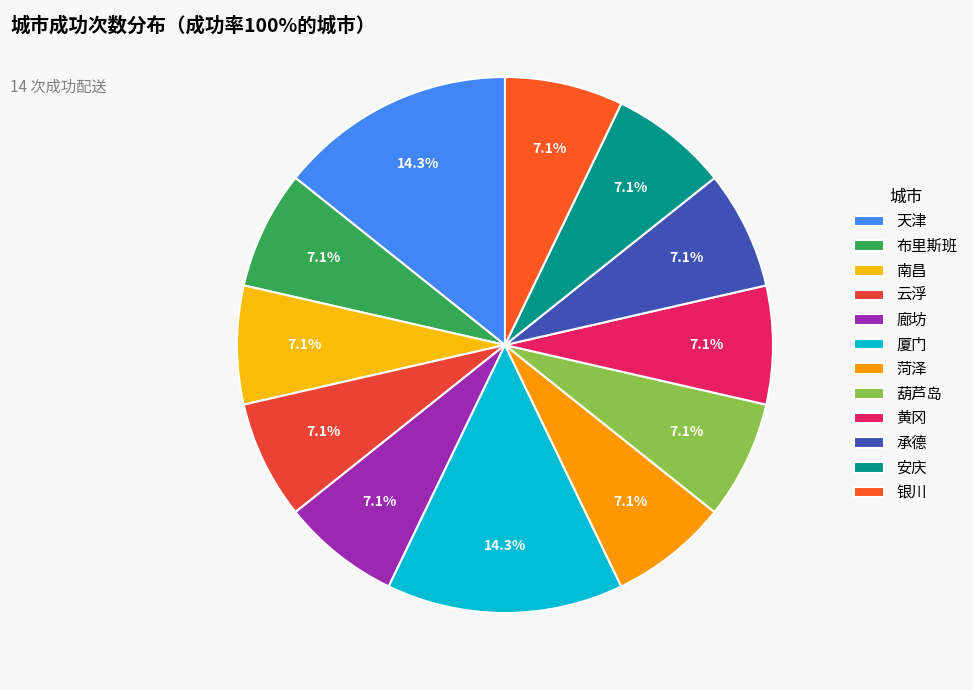

How many slices are in this pie chart?

12